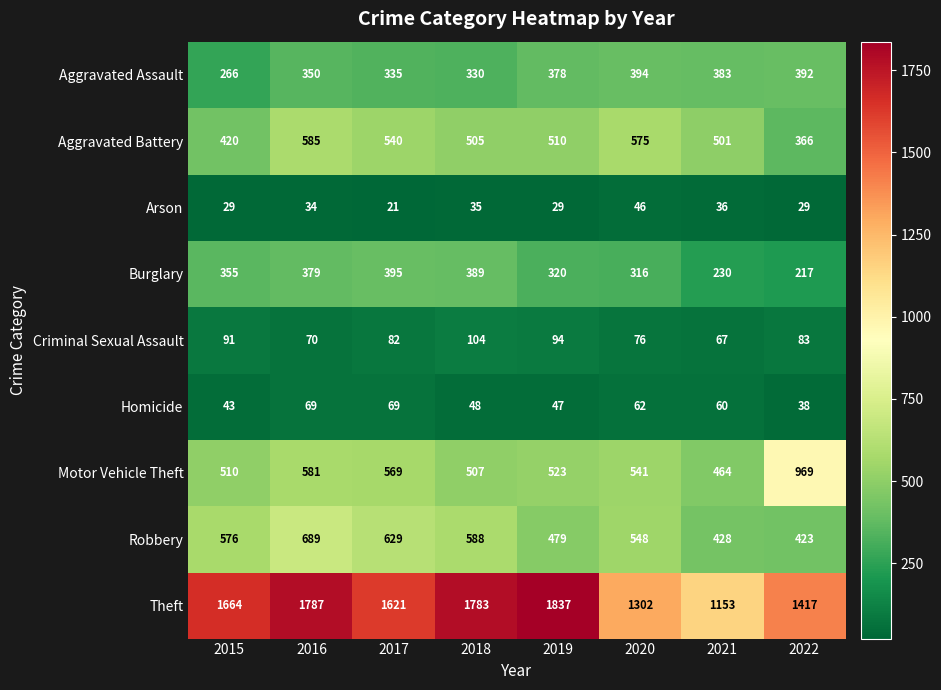

At which category does the chart reach its peak across all series?

2019